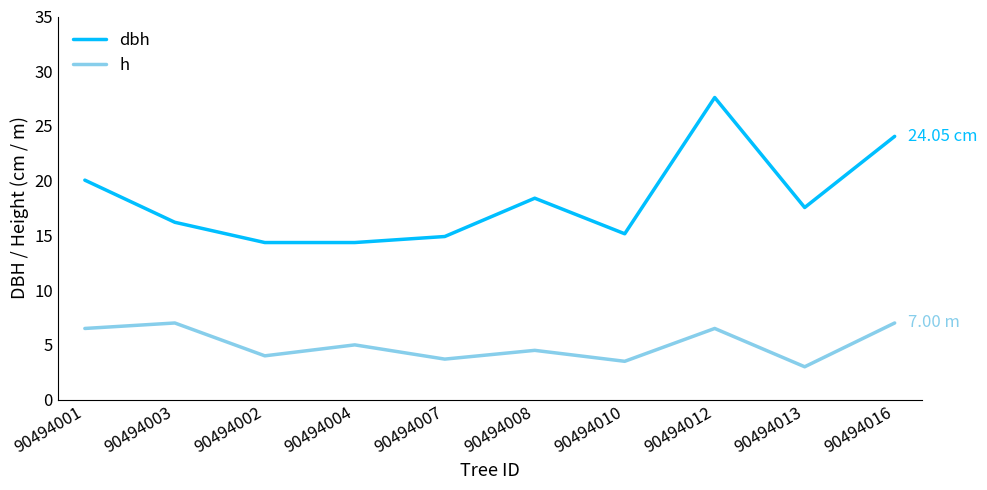

Is the value of dbh at 90494001 greater than the value of h at 90494010?

Yes